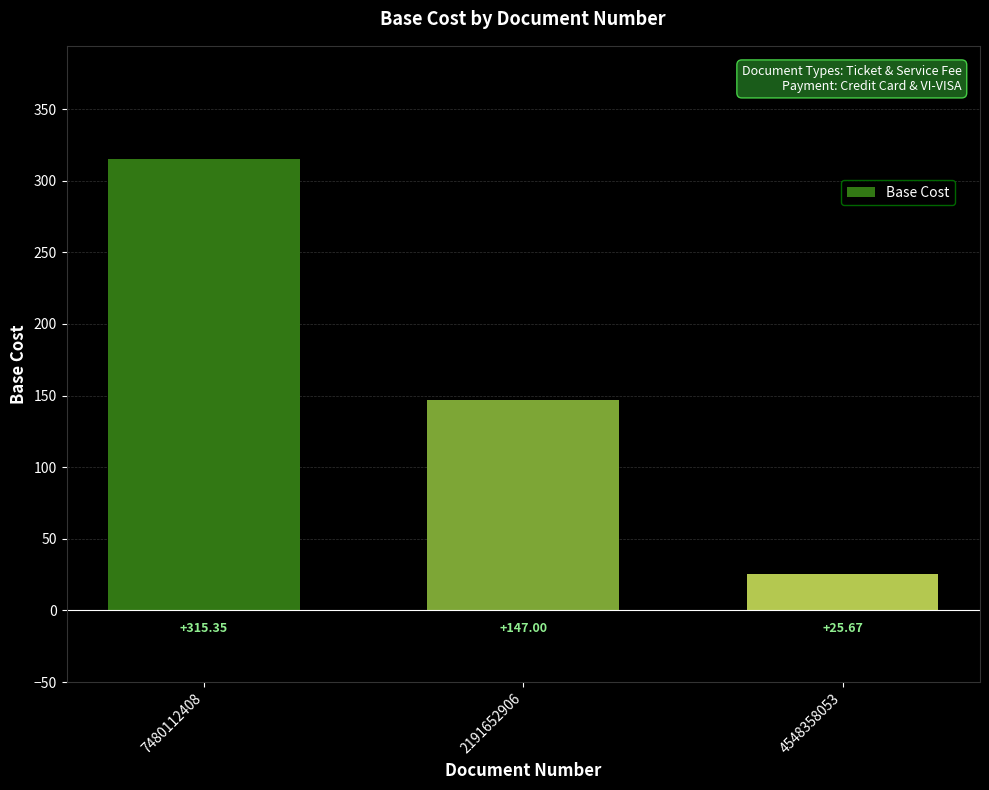

What is the difference between the maximum and minimum values?

289.7